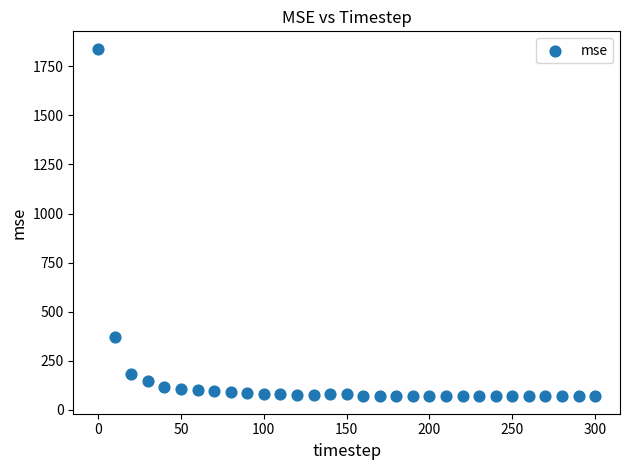

What Y value in the scatter plot is closest to 954?

370.7